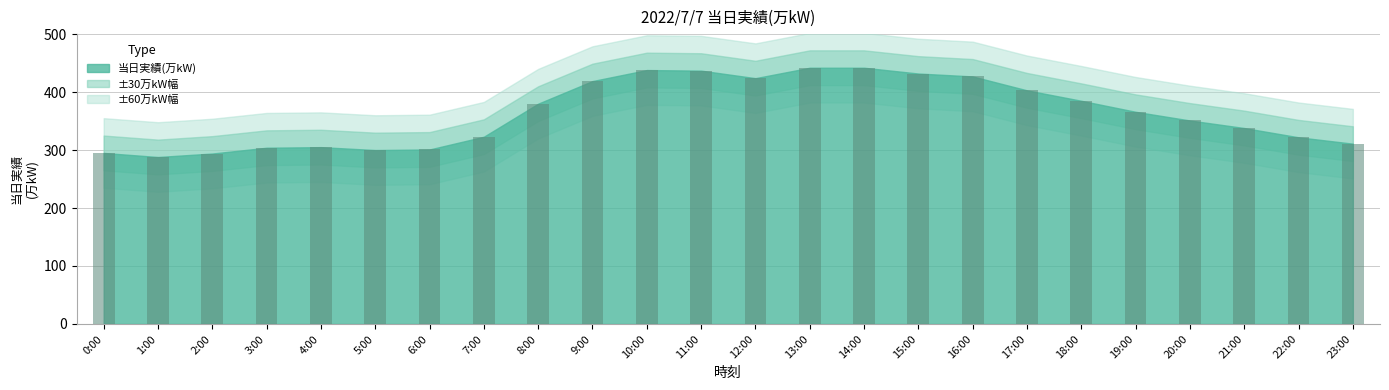

What is the average value?

364